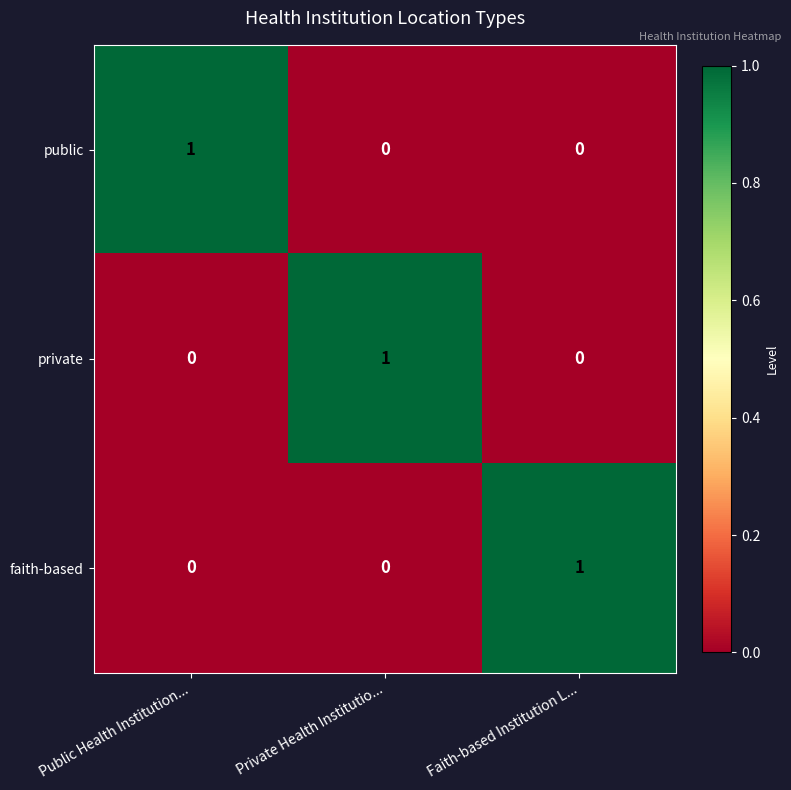

How many distinct data groups are displayed?

3